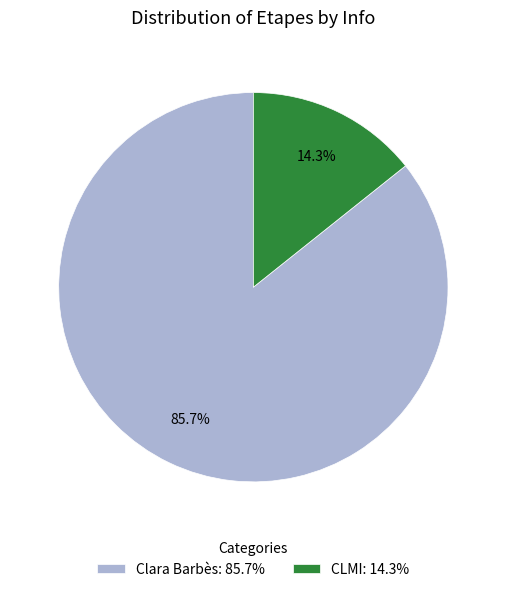

To the nearest percent, what is the difference between the largest and smallest slice percentages?

71%